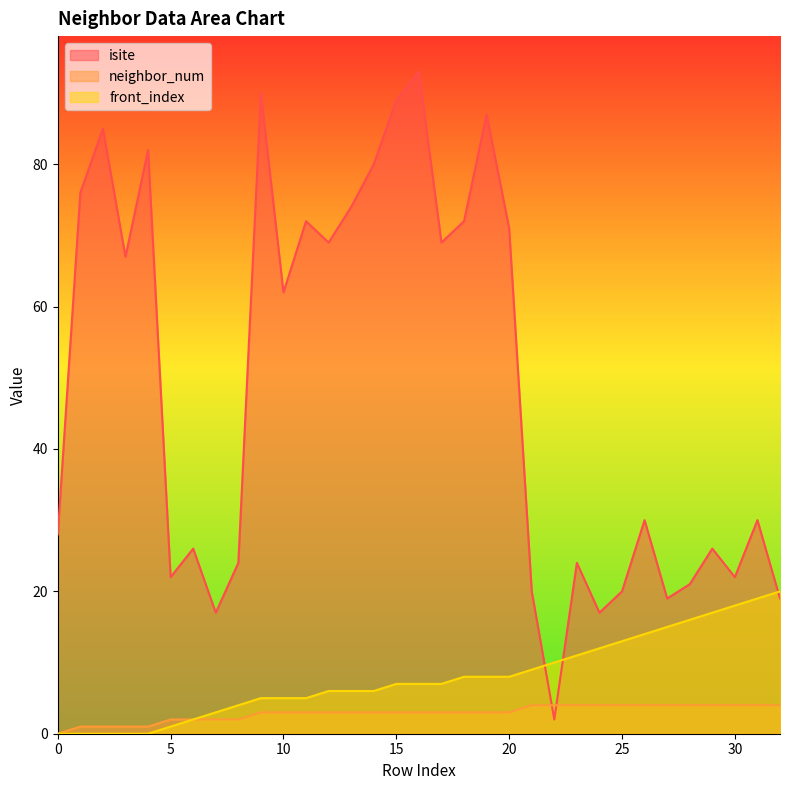

How many neighbor_num values are between 2 and 4?

28